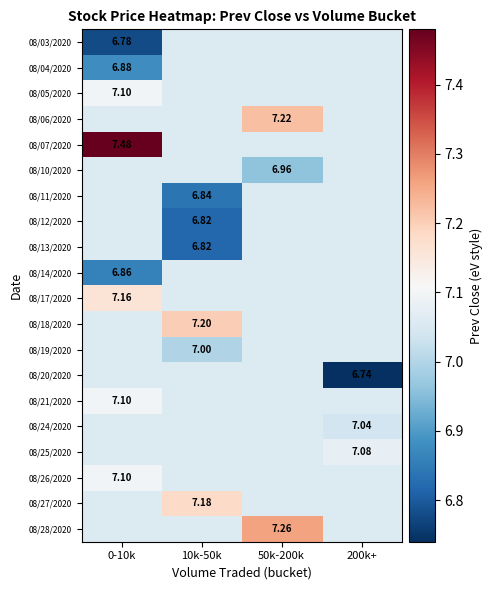

What is the maximum value for 08/21/2020?

7.1